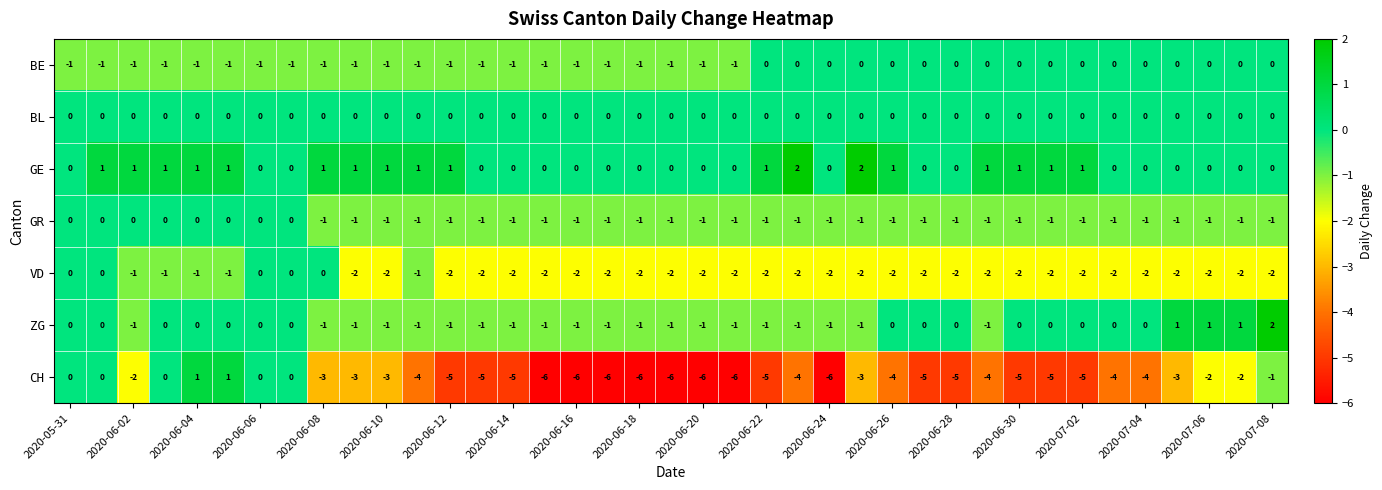

How many positive values does the GE series have?

18